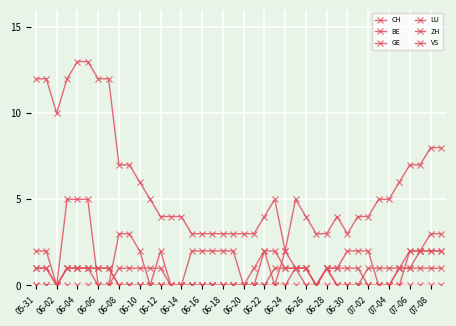

Does the chart have visible grid lines?

Yes